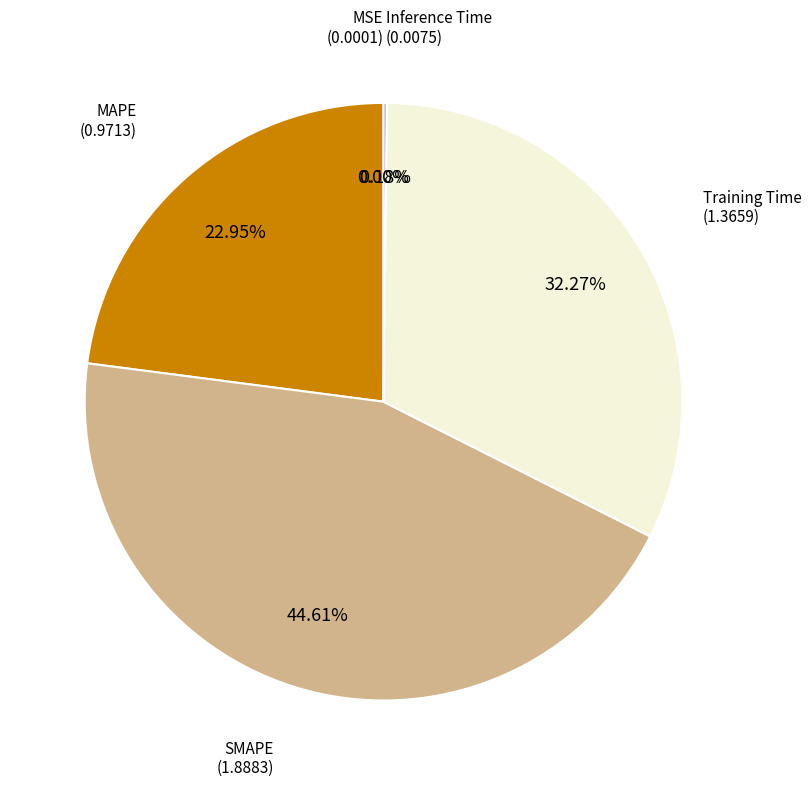

Is there a majority slice in this chart?

No